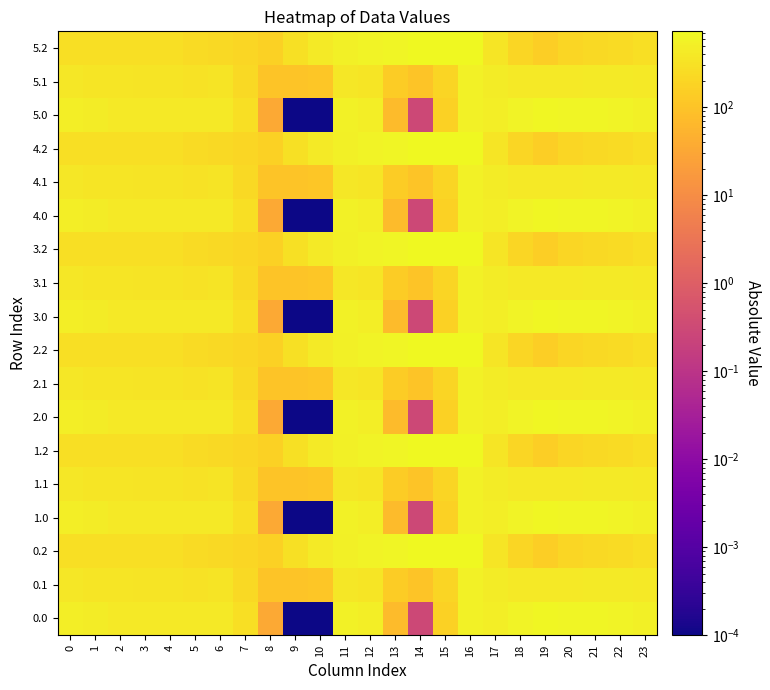

Reading left to right, what are all the values shown in this chart?

0.0: 0=482.0	1=449.5	2=410.3	3=404.4	4=404.9	5=403.8	6=408.0	7=270.7	8=35.0	9=0.0	10=0.0	11=544.3	12=477.2	13=70.2	14=0.3	15=172.8	16=545.4	17=494.8	18=586.7	19=649.2	20=629.9	21=638.4	22=592.3	23=511.3
0.1: 0=384.6	1=361.1	2=347.9	3=342.7	4=339.6	5=325.7	6=332.2	7=234.9	8=102.3	9=104.8	10=114.0	11=384.7	12=350.8	13=141.2	14=105.5	15=190.4	16=547.3	17=466.6	18=405.4	19=400.2	20=414.5	21=432.4	22=419.9	23=399.4
0.2: 0=287.1	1=272.7	2=285.5	3=281.0	4=274.4	5=245.0	6=228.8	7=199.0	8=169.5	9=288.5	10=423.5	11=520.6	12=571.2	13=640.4	14=687.4	15=725.8	16=726.6	17=362.4	18=210.0	19=151.0	20=199.2	21=226.4	22=247.4	23=287.5
1.0: 0=482.0	1=449.5	2=410.3	3=404.4	4=404.9	5=403.8	6=408.0	7=270.7	8=35.0	9=0.0	10=0.0	11=544.3	12=477.2	13=70.2	14=0.3	15=172.8	16=545.4	17=494.8	18=586.7	19=649.2	20=629.9	21=638.4	22=592.3	23=511.3
1.1: 0=384.6	1=361.1	2=347.9	3=342.7	4=339.6	5=325.7	6=332.2	7=234.9	8=102.3	9=104.8	10=114.0	11=384.7	12=350.8	13=141.2	14=105.5	15=190.4	16=547.3	17=466.6	18=405.4	19=400.2	20=414.5	21=432.4	22=419.9	23=399.4
1.2: 0=287.1	1=272.7	2=285.5	3=281.0	4=274.4	5=245.0	6=228.8	7=199.0	8=169.5	9=288.5	10=423.5	11=520.6	12=571.2	13=640.4	14=687.4	15=725.8	16=726.6	17=362.4	18=210.0	19=151.0	20=199.2	21=226.4	22=247.4	23=287.5
2.0: 0=482.0	1=449.5	2=410.3	3=404.4	4=404.9	5=403.8	6=408.0	7=270.7	8=35.0	9=0.0	10=0.0	11=544.3	12=477.2	13=70.2	14=0.3	15=172.8	16=545.4	17=494.8	18=586.7	19=649.2	20=629.9	21=638.4	22=592.3	23=511.3
2.1: 0=384.6	1=361.1	2=347.9	3=342.7	4=339.6	5=325.7	6=332.2	7=234.9	8=102.3	9=104.8	10=114.0	11=384.7	12=350.8	13=141.2	14=105.5	15=190.4	16=547.3	17=466.6	18=405.4	19=400.2	20=414.5	21=432.4	22=419.9	23=399.4
2.2: 0=287.1	1=272.7	2=285.5	3=281.0	4=274.4	5=245.0	6=228.8	7=199.0	8=169.5	9=288.5	10=423.5	11=520.6	12=571.2	13=640.4	14=687.4	15=725.8	16=726.6	17=362.4	18=210.0	19=151.0	20=199.2	21=226.4	22=247.4	23=287.5
3.0: 0=482.0	1=449.5	2=410.3	3=404.4	4=404.9	5=403.8	6=408.0	7=270.7	8=35.0	9=0.0	10=0.0	11=544.3	12=477.2	13=70.2	14=0.3	15=172.8	16=545.4	17=494.8	18=586.7	19=649.2	20=629.9	21=638.4	22=592.3	23=511.3
3.1: 0=384.6	1=361.1	2=347.9	3=342.7	4=339.6	5=325.7	6=332.2	7=234.9	8=102.3	9=104.8	10=114.0	11=384.7	12=350.8	13=141.2	14=105.5	15=190.4	16=547.3	17=466.6	18=405.4	19=400.2	20=414.5	21=432.4	22=419.9	23=399.4
3.2: 0=287.1	1=272.7	2=285.5	3=281.0	4=274.4	5=245.0	6=228.8	7=199.0	8=169.5	9=288.5	10=423.5	11=520.6	12=571.2	13=640.4	14=687.4	15=725.8	16=726.6	17=362.4	18=210.0	19=151.0	20=199.2	21=226.4	22=247.4	23=287.5
4.0: 0=482.0	1=449.5	2=410.3	3=404.4	4=404.9	5=403.8	6=408.0	7=270.7	8=35.0	9=0.0	10=0.0	11=544.3	12=477.2	13=70.2	14=0.3	15=172.8	16=545.4	17=494.8	18=586.7	19=649.2	20=629.9	21=638.4	22=592.3	23=511.3
4.1: 0=384.6	1=361.1	2=347.9	3=342.7	4=339.6	5=325.7	6=332.2	7=234.9	8=102.3	9=104.8	10=114.0	11=384.7	12=350.8	13=141.2	14=105.5	15=190.4	16=547.3	17=466.6	18=405.4	19=400.2	20=414.5	21=432.4	22=419.9	23=399.4
4.2: 0=287.1	1=272.7	2=285.5	3=281.0	4=274.4	5=245.0	6=228.8	7=199.0	8=169.5	9=288.5	10=423.5	11=520.6	12=571.2	13=640.4	14=687.4	15=725.8	16=726.6	17=362.4	18=210.0	19=151.0	20=199.2	21=226.4	22=247.4	23=287.5
5.0: 0=482.0	1=449.5	2=410.3	3=404.4	4=404.9	5=403.8	6=408.0	7=270.7	8=35.0	9=0.0	10=0.0	11=544.3	12=477.2	13=70.2	14=0.3	15=172.8	16=545.4	17=494.8	18=586.7	19=649.2	20=629.9	21=638.4	22=592.3	23=511.3
5.1: 0=384.6	1=361.1	2=347.9	3=342.7	4=339.6	5=325.7	6=332.2	7=234.9	8=102.3	9=104.8	10=114.0	11=384.7	12=350.8	13=141.2	14=105.5	15=190.4	16=547.3	17=466.6	18=405.4	19=400.2	20=414.5	21=432.4	22=419.9	23=399.4
5.2: 0=287.1	1=272.7	2=285.5	3=281.0	4=274.4	5=245.0	6=228.8	7=199.0	8=169.5	9=288.5	10=423.5	11=520.6	12=571.2	13=640.4	14=687.4	15=725.8	16=726.6	17=362.4	18=210.0	19=151.0	20=199.2	21=226.4	22=247.4	23=287.5